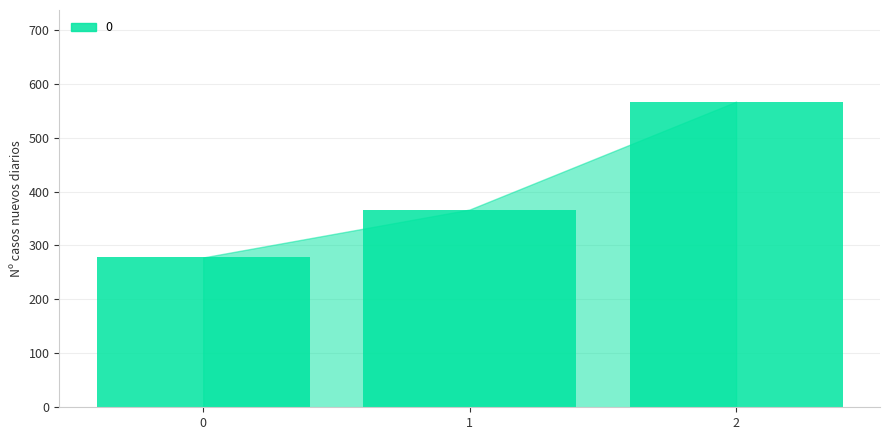

At which label does the data first exceed 366?

1